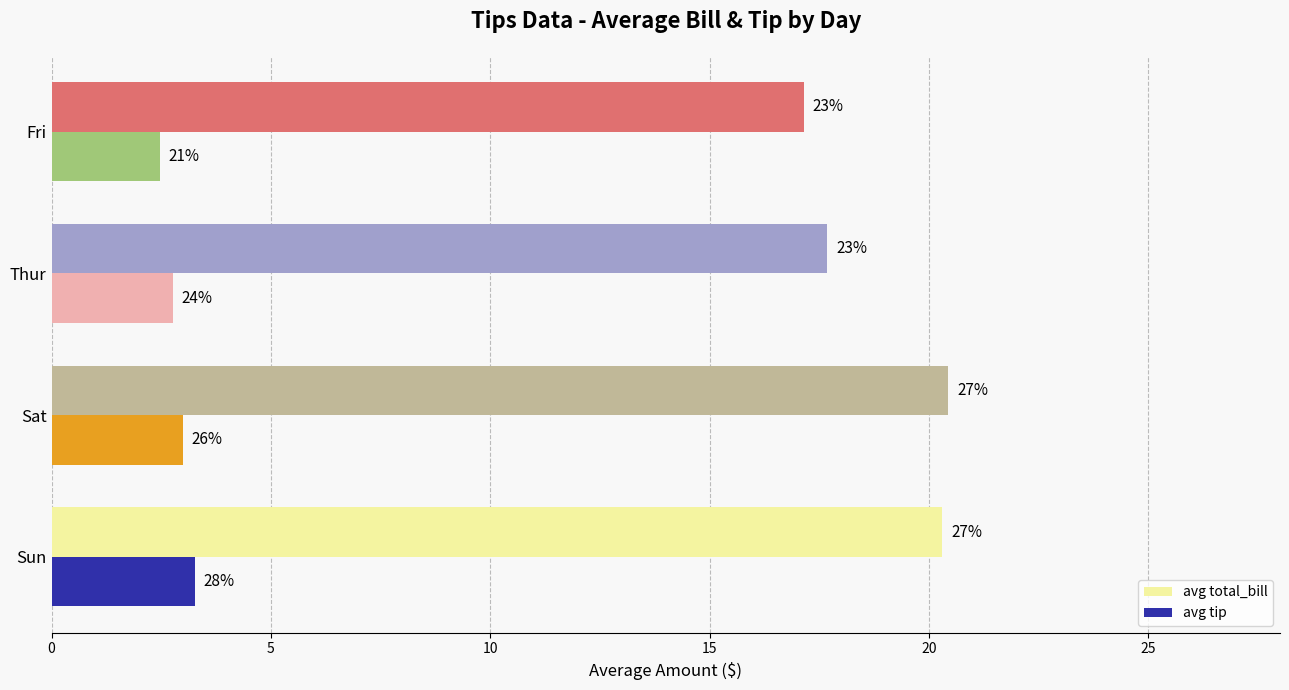

What is the value of the avg total_bill bar at the 2nd from the left?

20.4